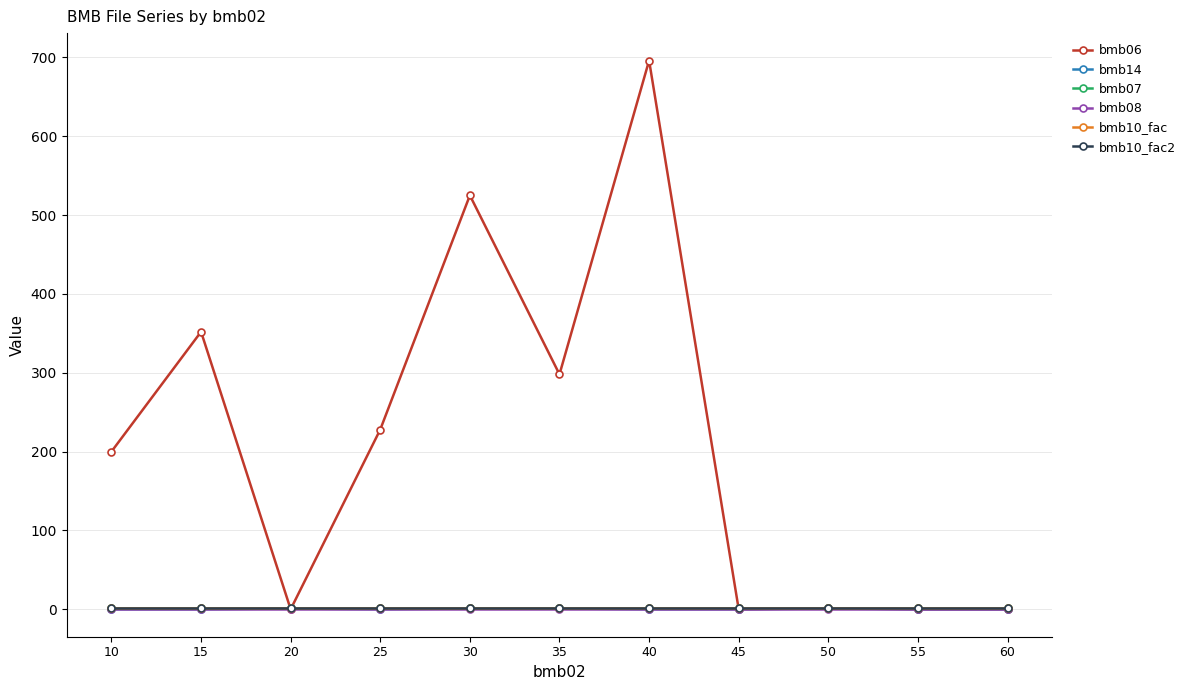

Is this an area chart (filled region under the line)?

No